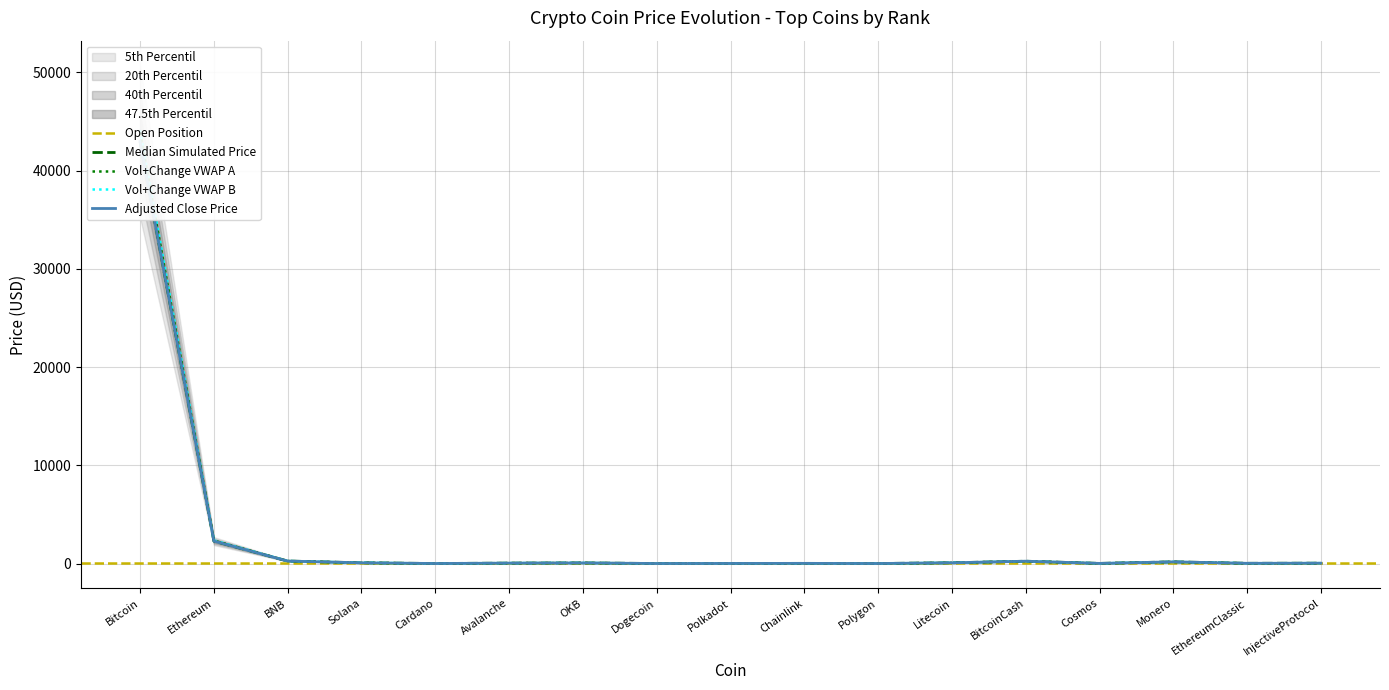

How many interior local peaks (higher than both neighbors) does the data have?

4